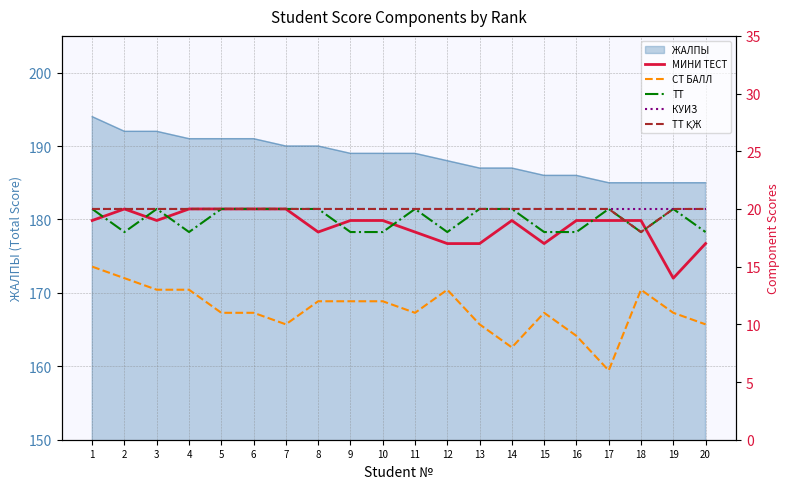

Rank the categories by МИНИ ТЕСТ value from lowest to highest.

19, 12, 13, 15, 20, 8, 11, 1, 3, 9, 10, 14, 16, 17, 18, 2, 4, 5, 6, 7